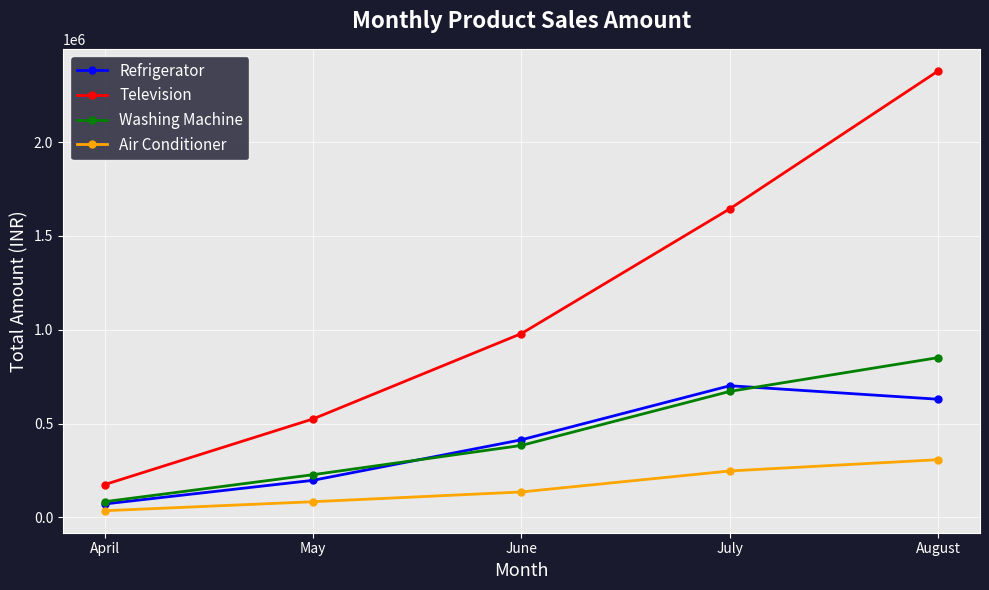

At how many categories does at least one series exceed 216671?

4